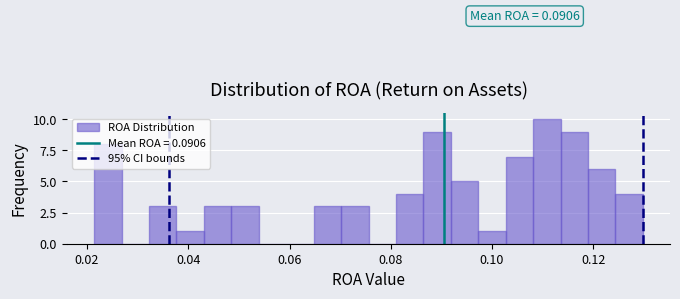

Read against the x-axis, roughly where is the centre of the tallest bar?

0.110